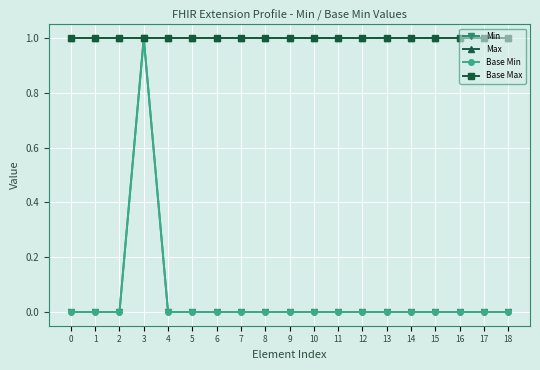

What is the difference between the maximum and minimum values in the Min series?

1